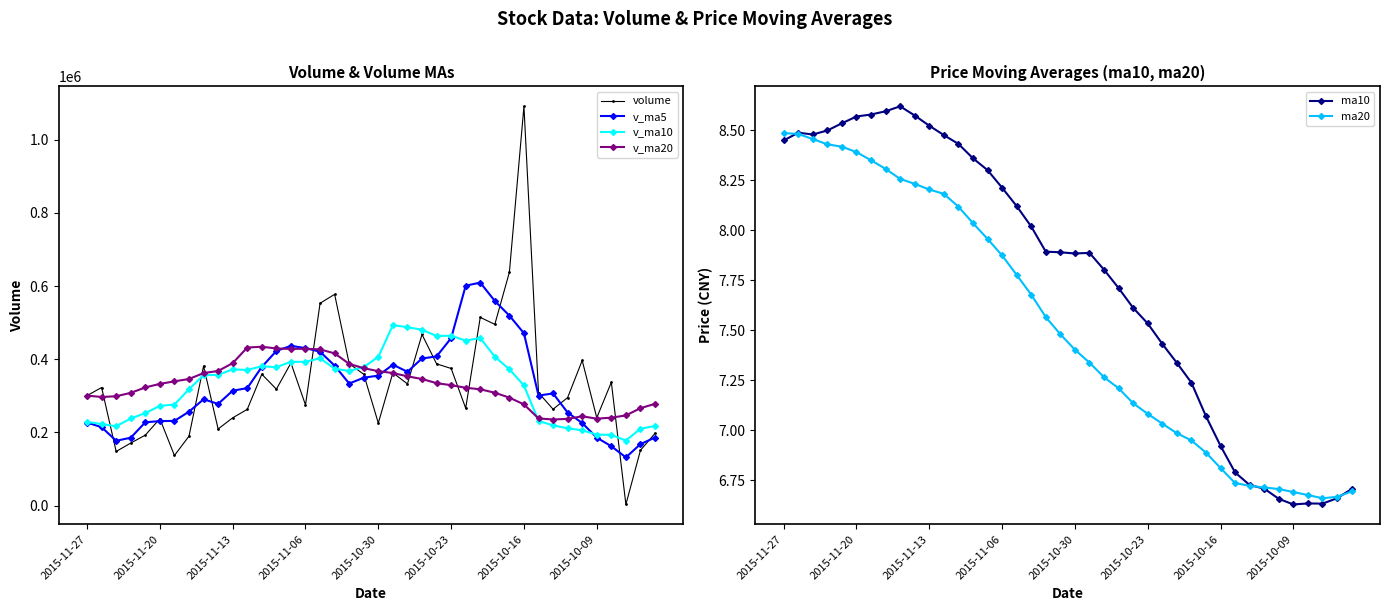

Is it true that volume equals 1923.4 at 37?

False